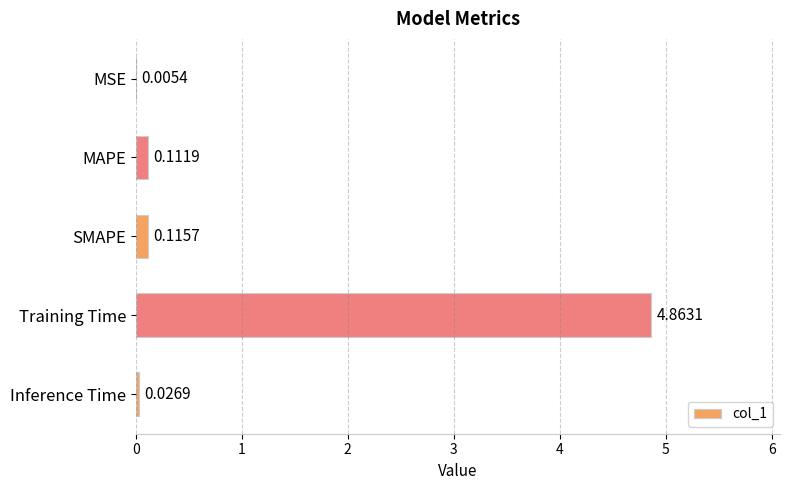

What is the sum of all values?

5.1